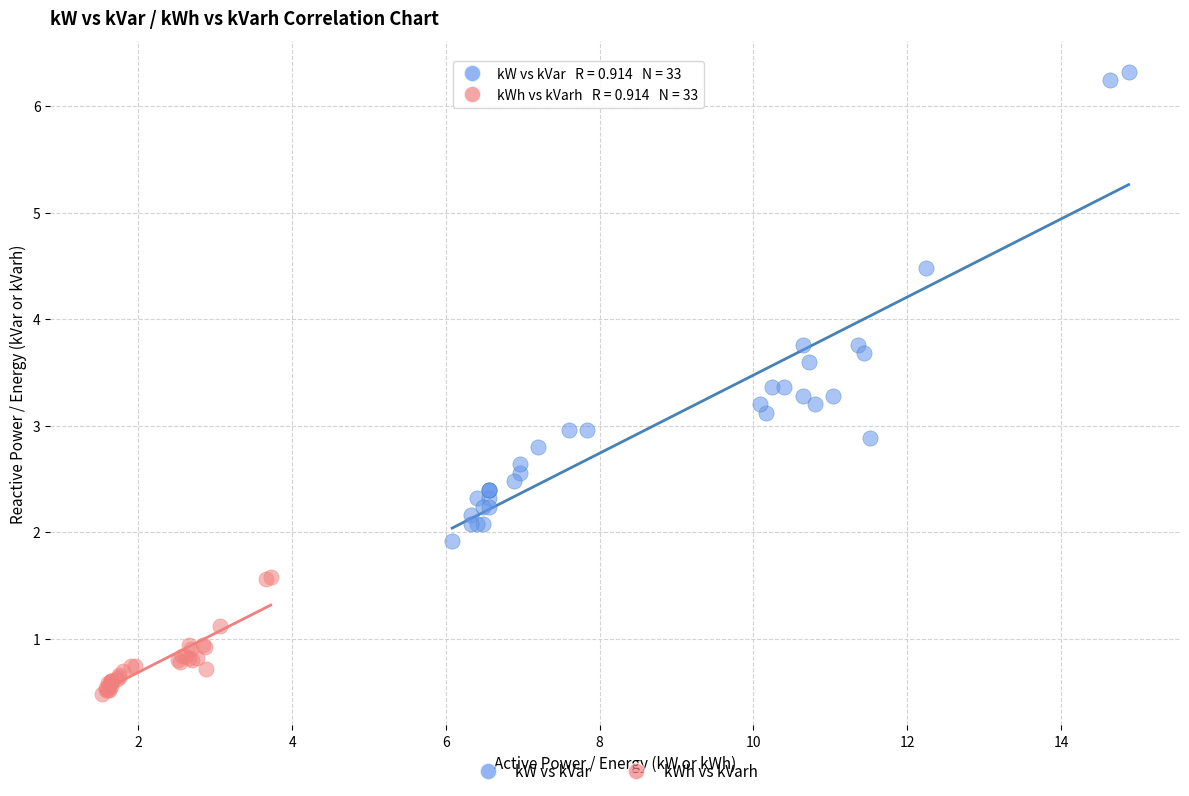

Which series has the widest spread of Y values?

kW vs kVar